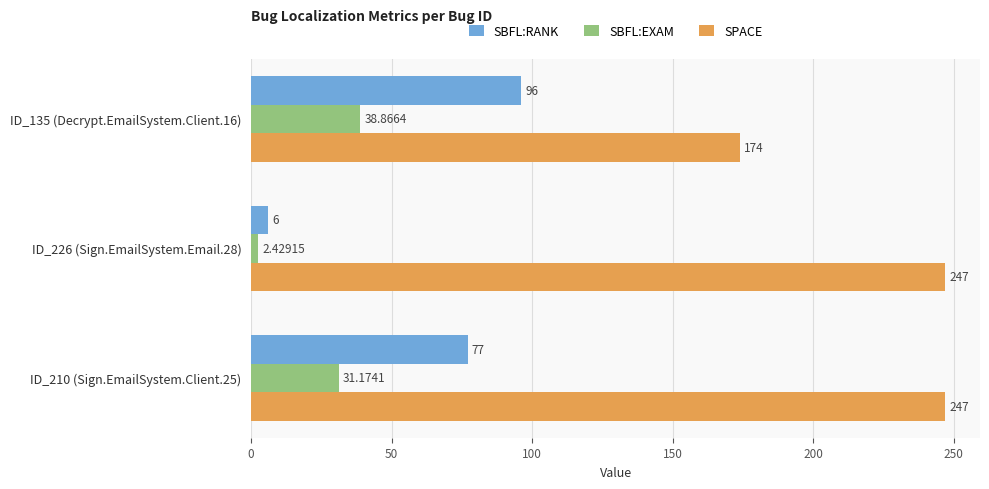

What is the difference between the maximum and minimum values in the SPACE series?

73.0